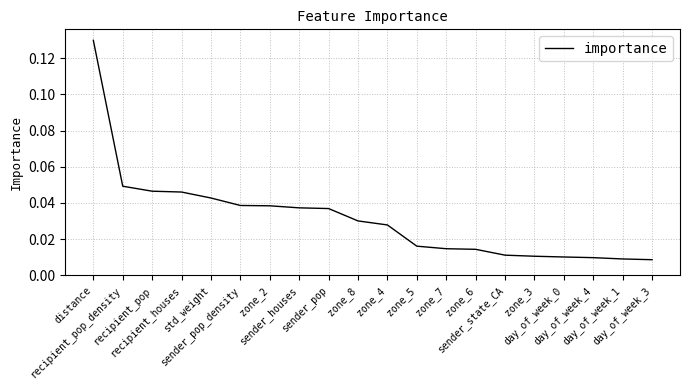

What is the difference between the maximum and minimum values?

0.1